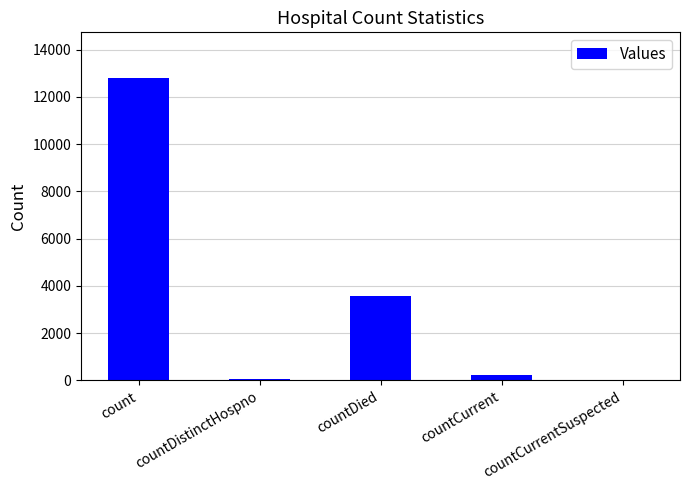

The value at countCurrentSuspected is 4618. True or false?

False